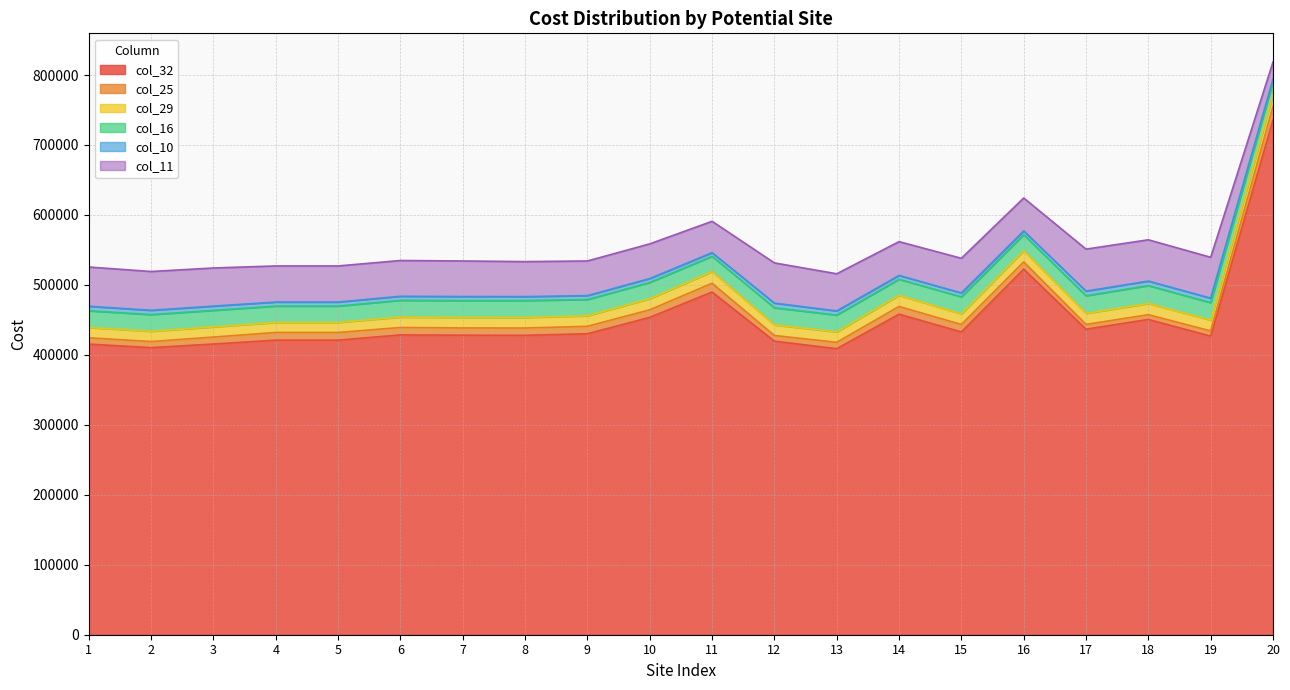

True or false: col_29 and col_11 intersect in this chart.

False